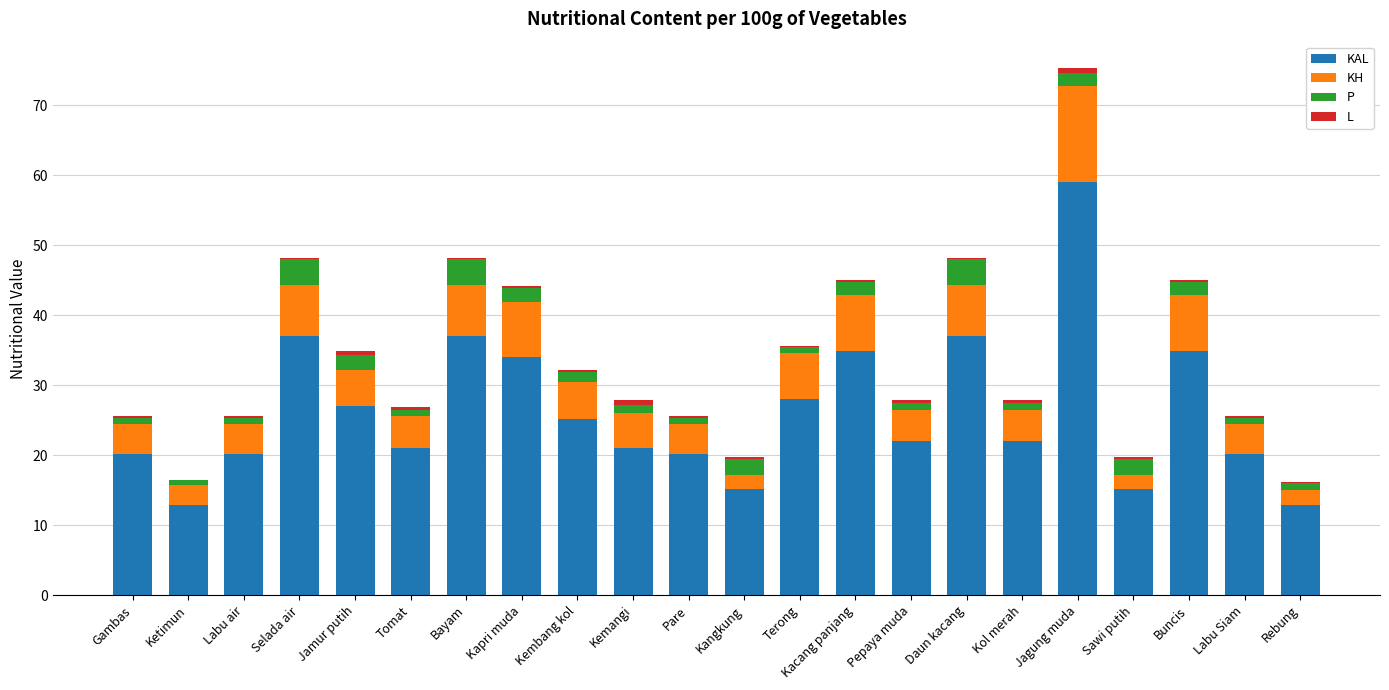

Which series changed the most between Pare and Pepaya muda?

KAL